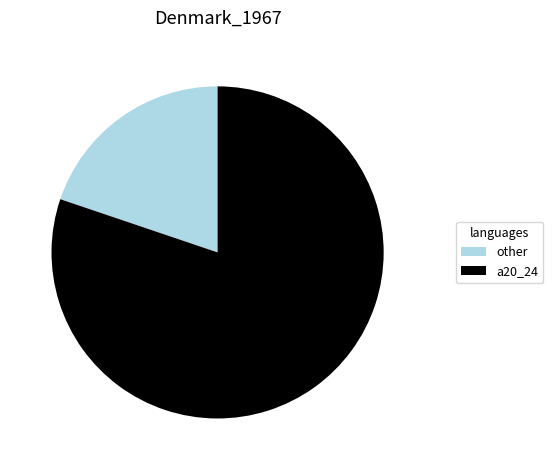

Rank the categories by value from highest to lowest.

a20_24, other